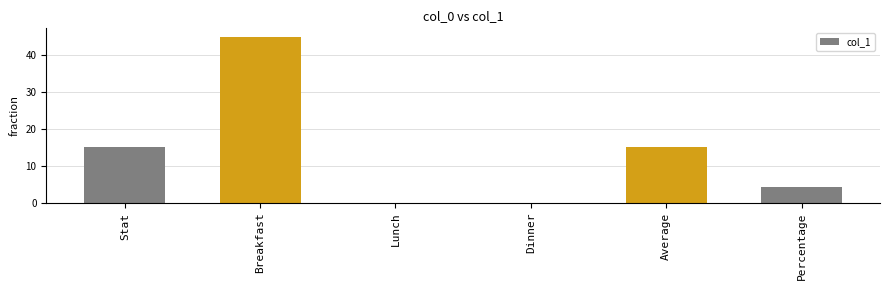

True or false: the data shows 7.1 at Average.

False